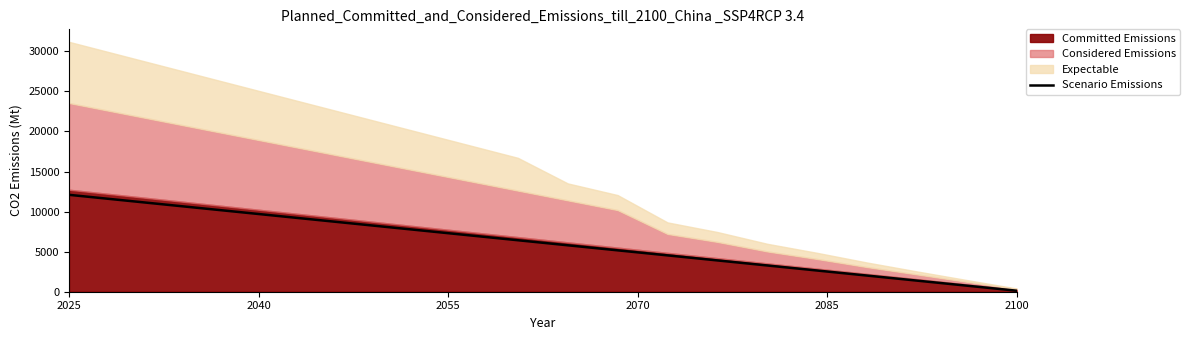

Which label corresponds to the largest value in the chart?

2025